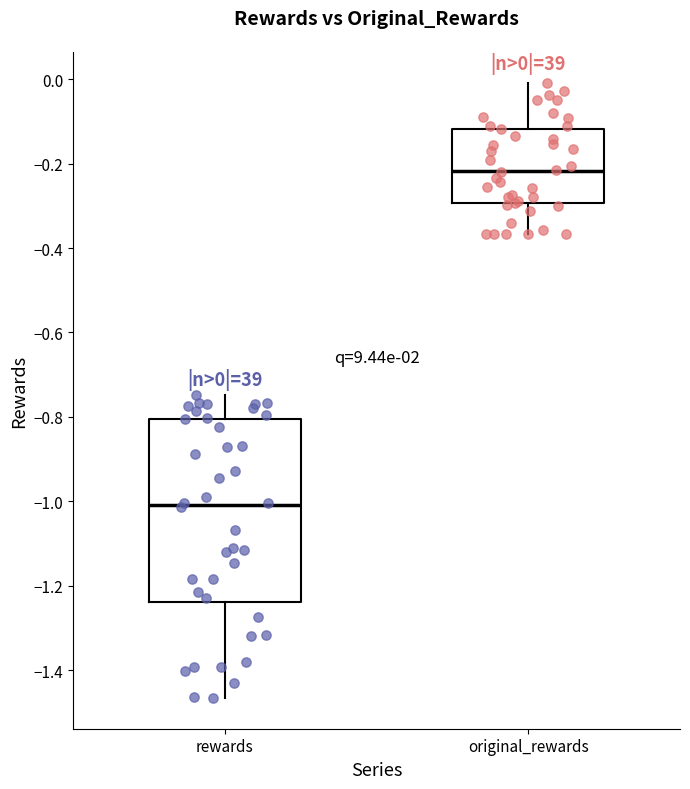

Comparing the boxes themselves (not the whiskers), which one is the tallest?

rewards